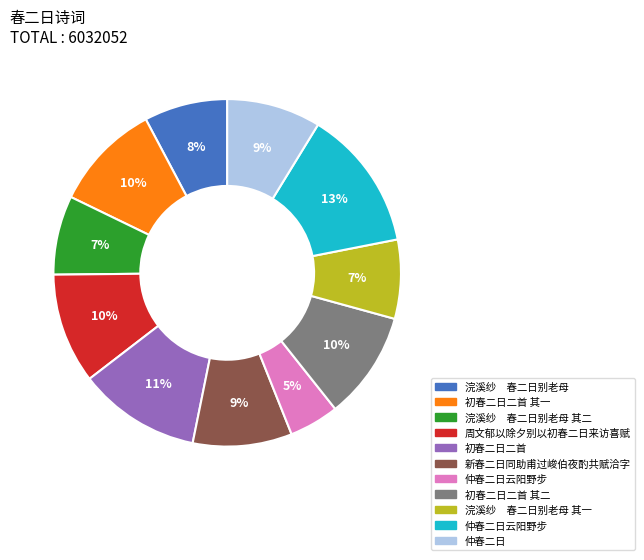

Is there any slice that represents more than half of the pie?

No